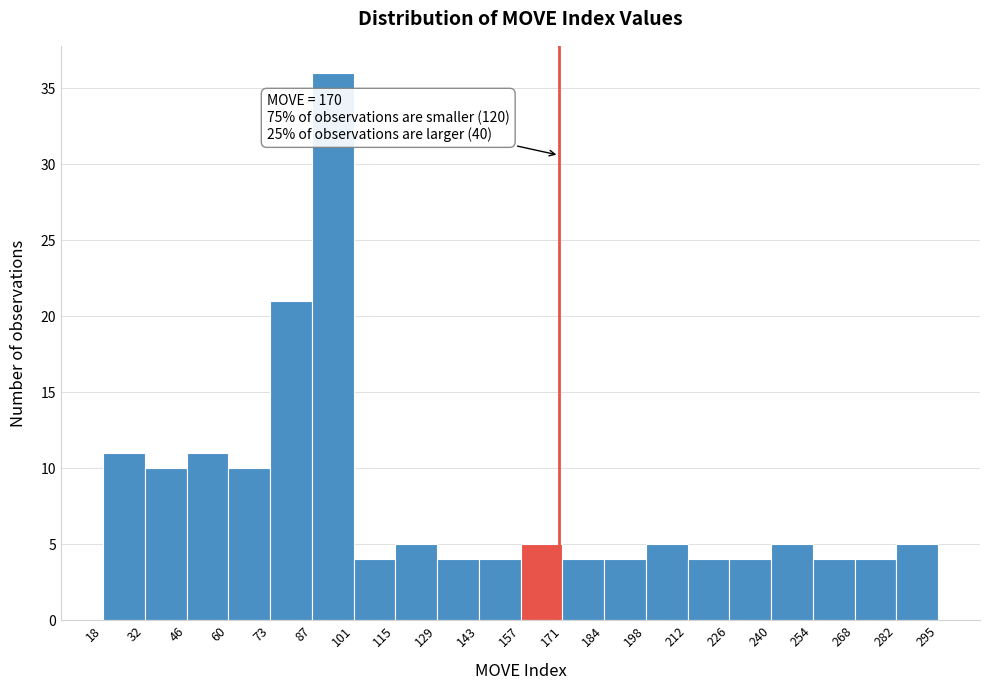

Over which range of the x-axis is the bar tallest?

87 to 101